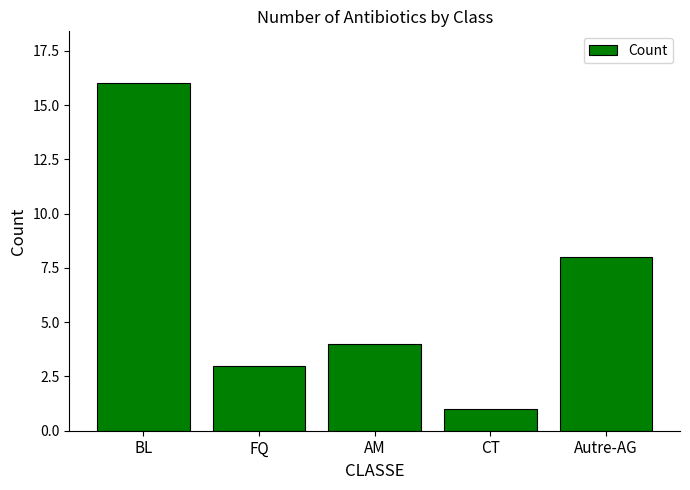

What is the change in value from BL to FQ?

-13